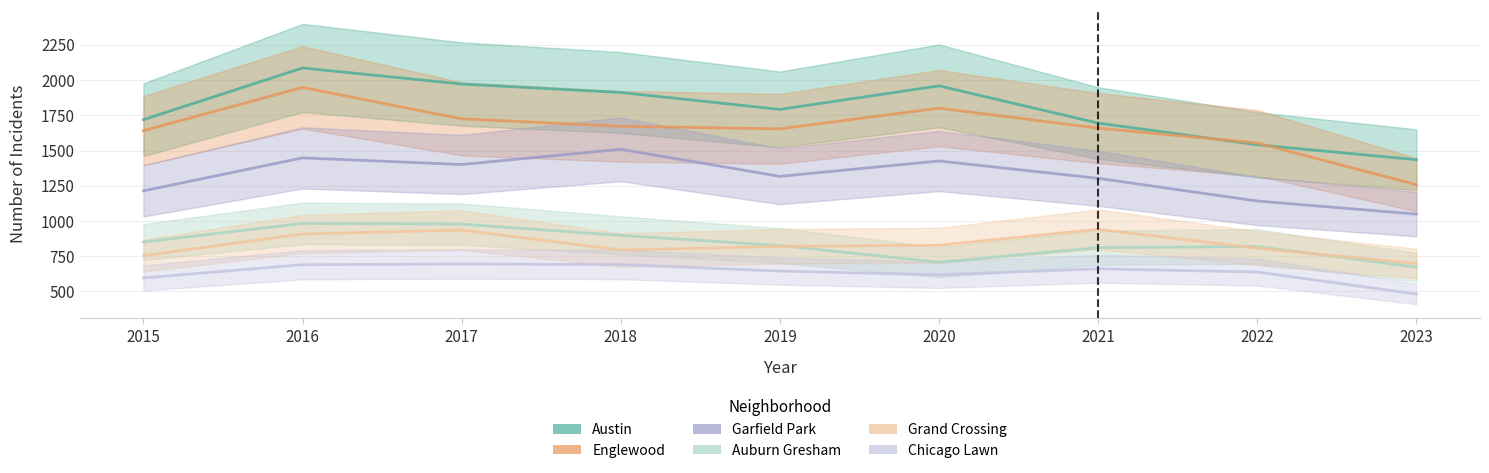

How many data points in Chicago Lawn are above 645?

4